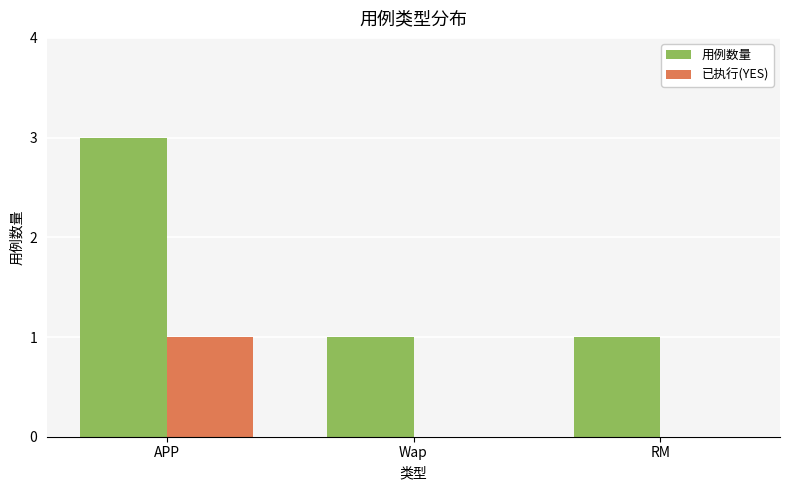

Read the 用例数量 value at APP.

3